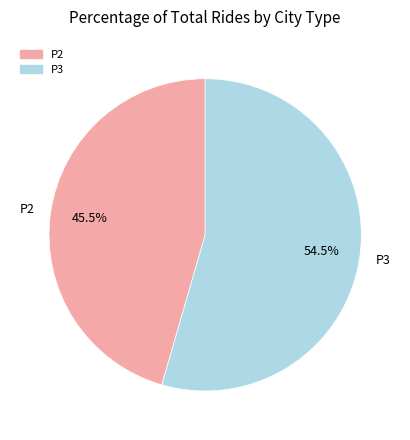

Which has a higher value, P3 or P2?

P3